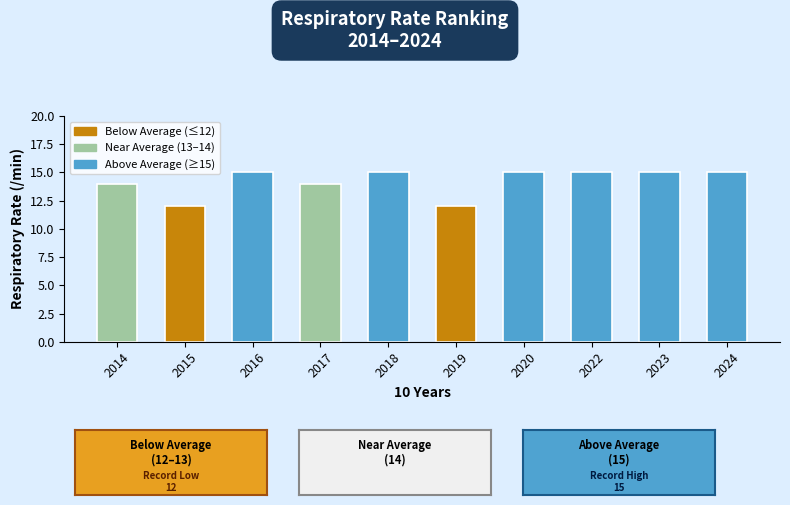

Reading left to right, list all the values displayed in this chart.

14	12	15	14	15	12	15	15	15	15